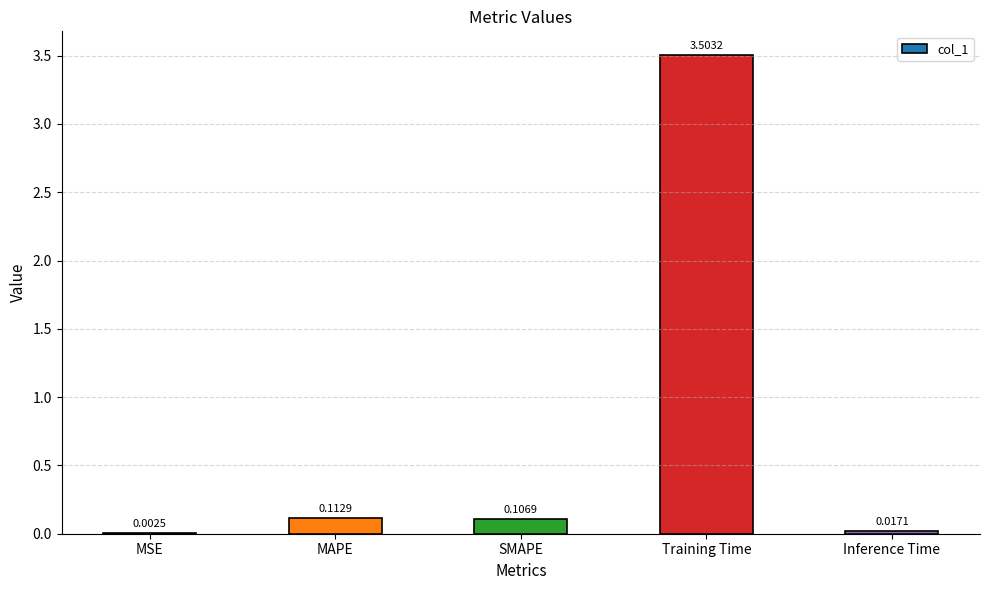

What is the greatest value displayed?

3.5